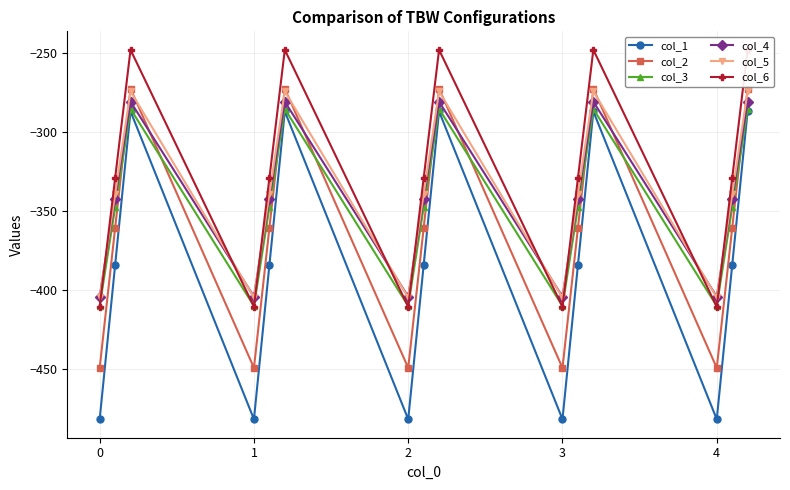

True or false: col_4 has more than 0 interior local peaks.

True